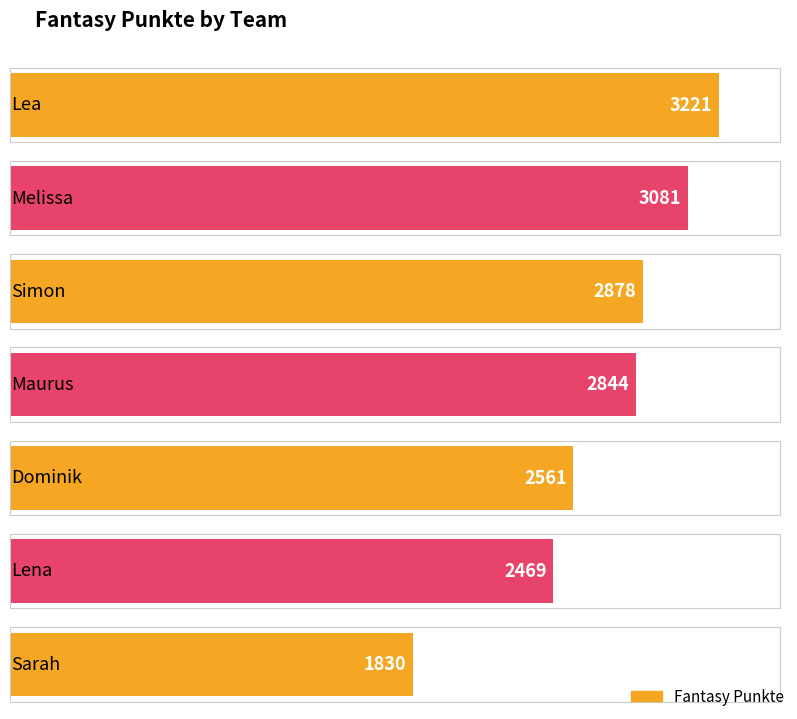

Reading left to right, extract all data points from this chart.

3221	3081	2878	2844	2561	2469	1830